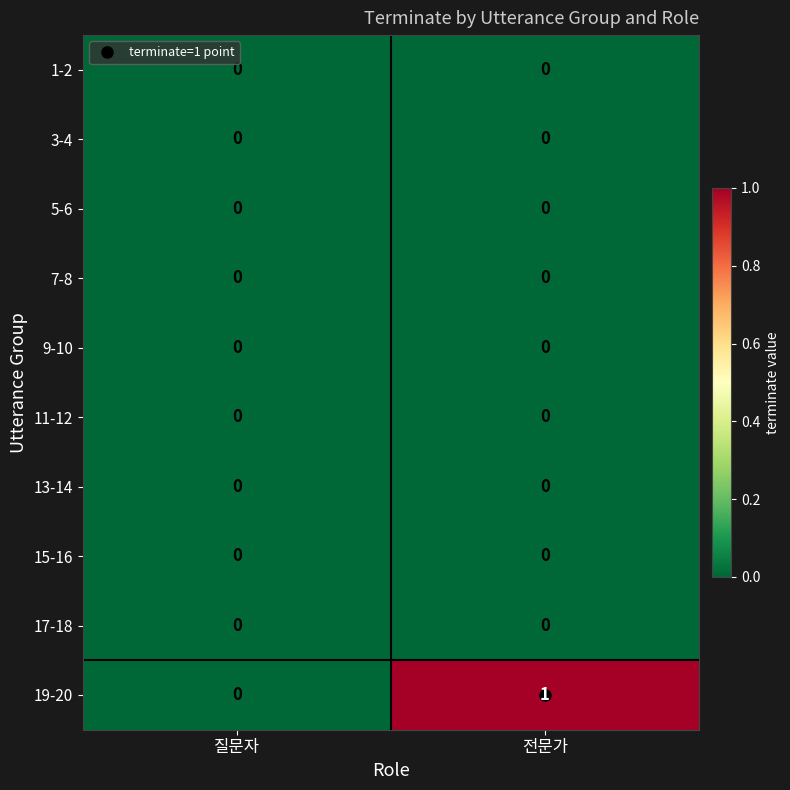

Which series changed the most between 질문자 and 전문가?

19-20